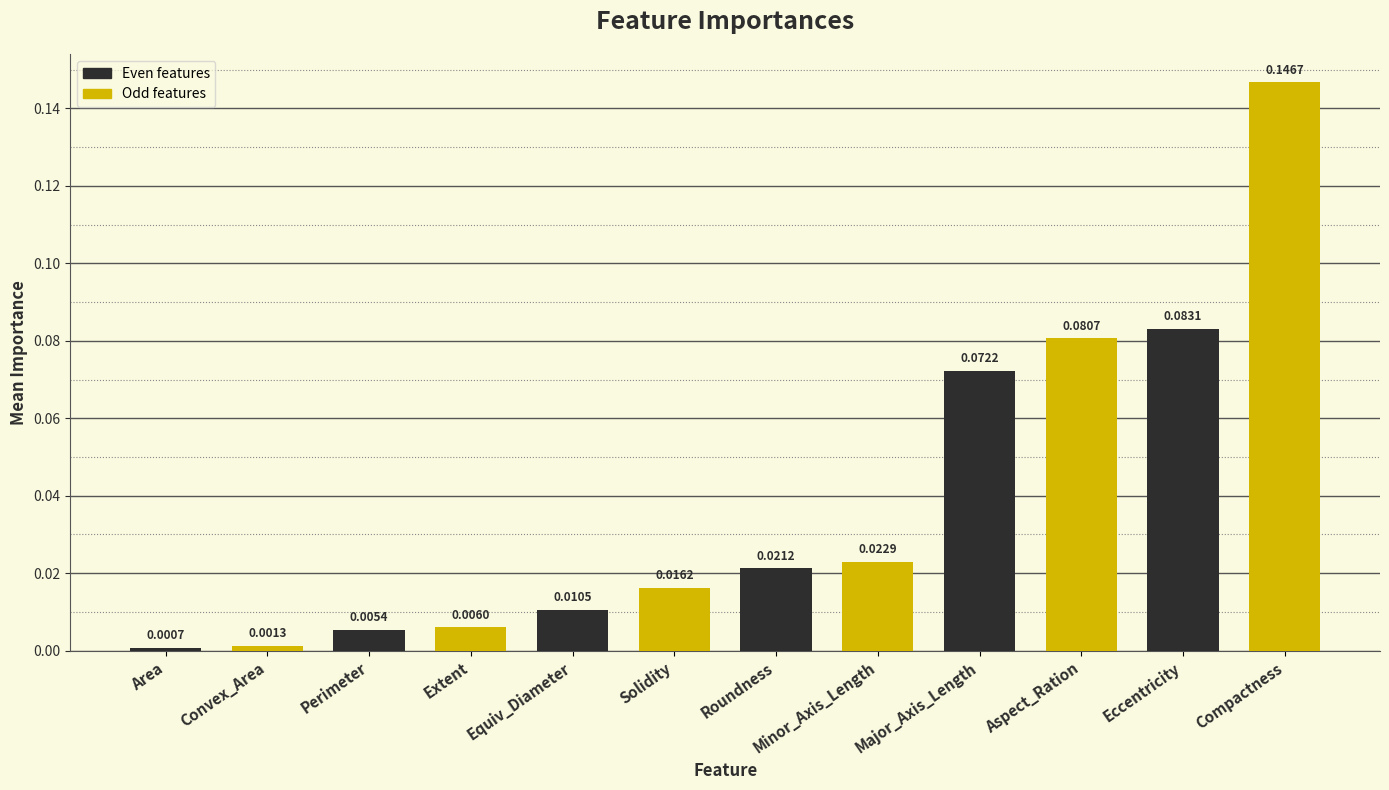

What is the label of the 6th bar from the left?

Solidity